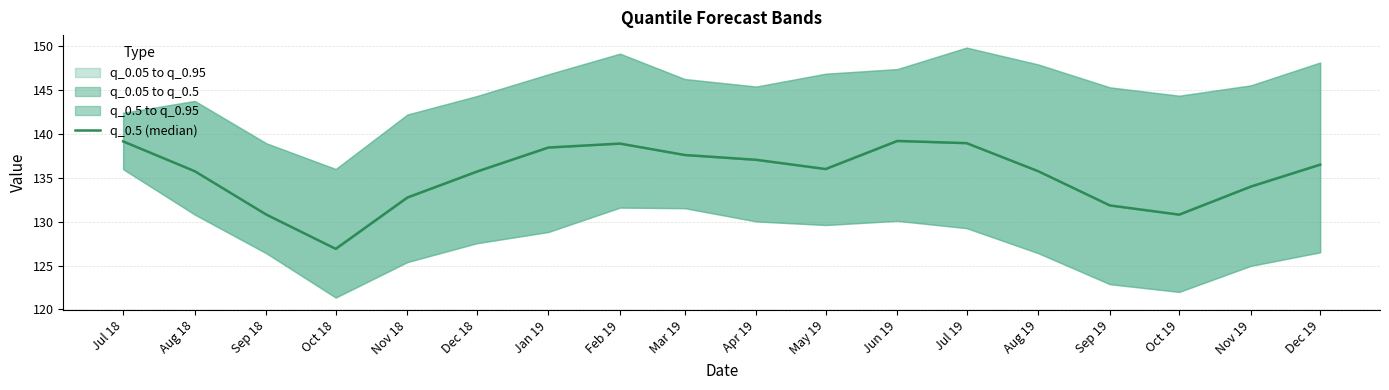

List the labels in order of value, smallest first.

Oct 18, Sep 18, Oct 19, Sep 19, Nov 18, Nov 19, Dec 18, Aug 18, Aug 19, May 19, Dec 19, Apr 19, Mar 19, Jan 19, Feb 19, Jul 19, Jul 18, Jun 19